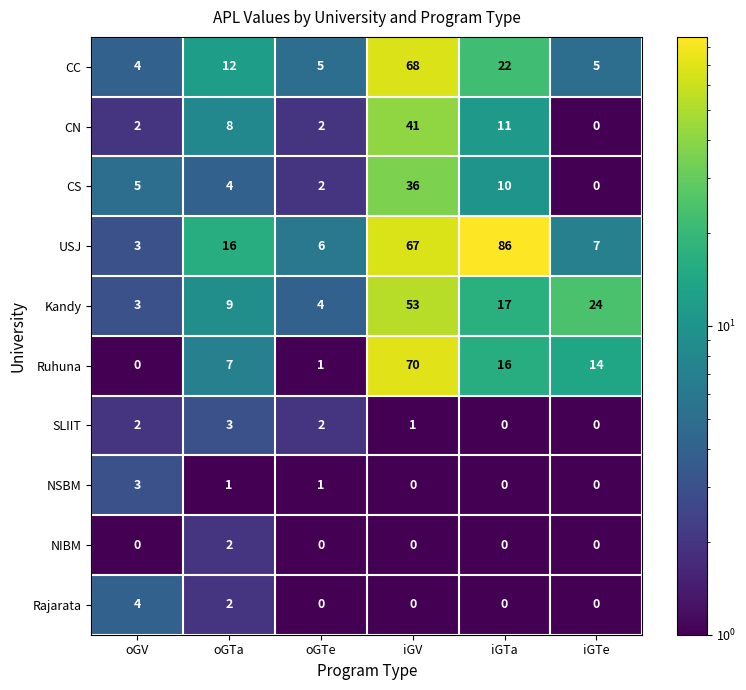

Is the value of Rajarata at oGV greater than the value of Kandy at oGV?

Yes